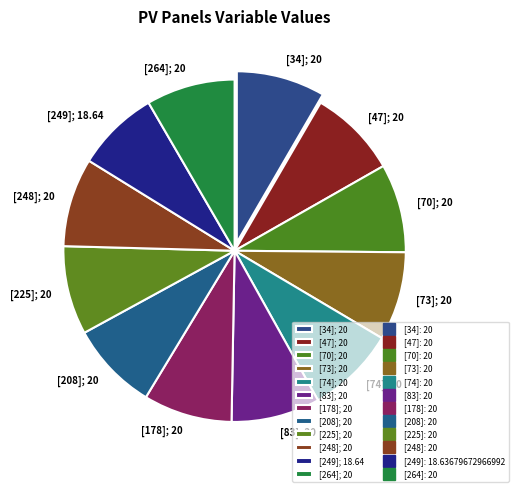

The [70] slice represents 21% of the pie. True or false?

False